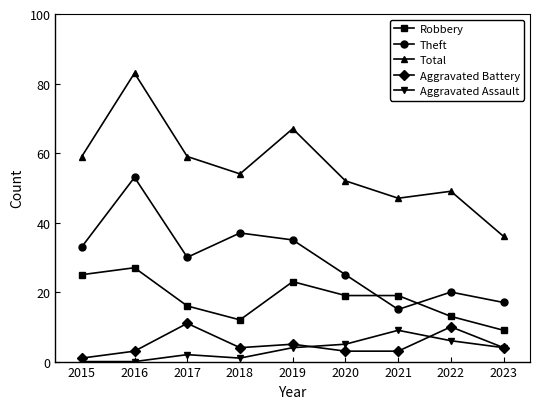

Does the chart have visible grid lines?

No